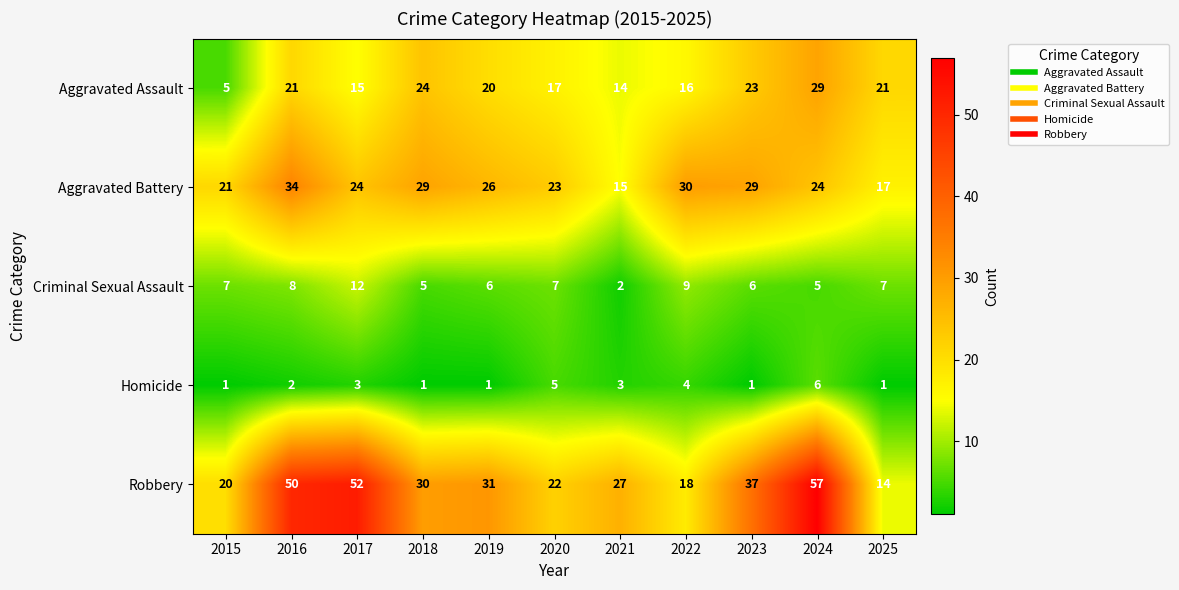

The value of Aggravated Assault at 2024 is 10. True or false?

False